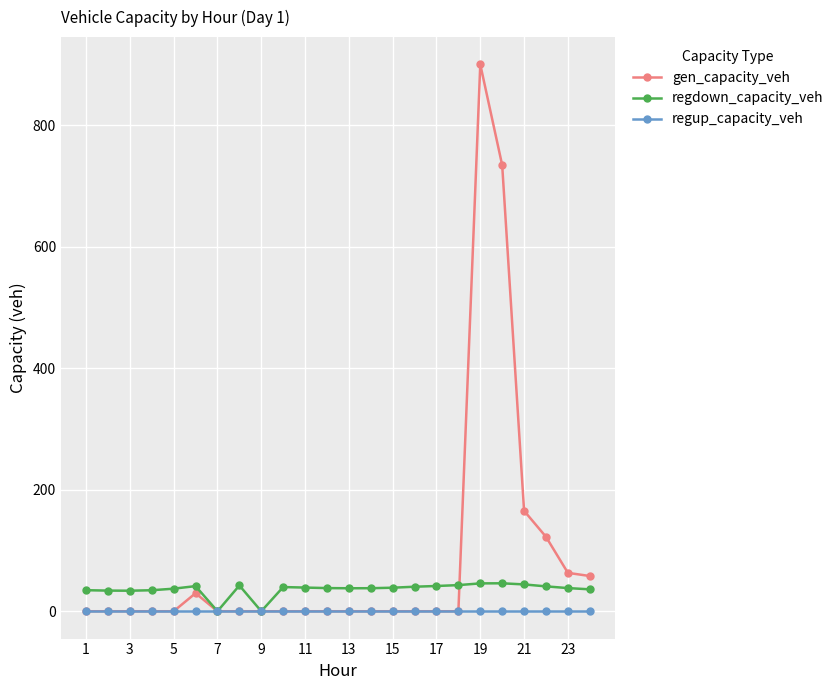

Which series ends up on top after the final intersection of regdown_capacity_veh and gen_capacity_veh?

gen_capacity_veh